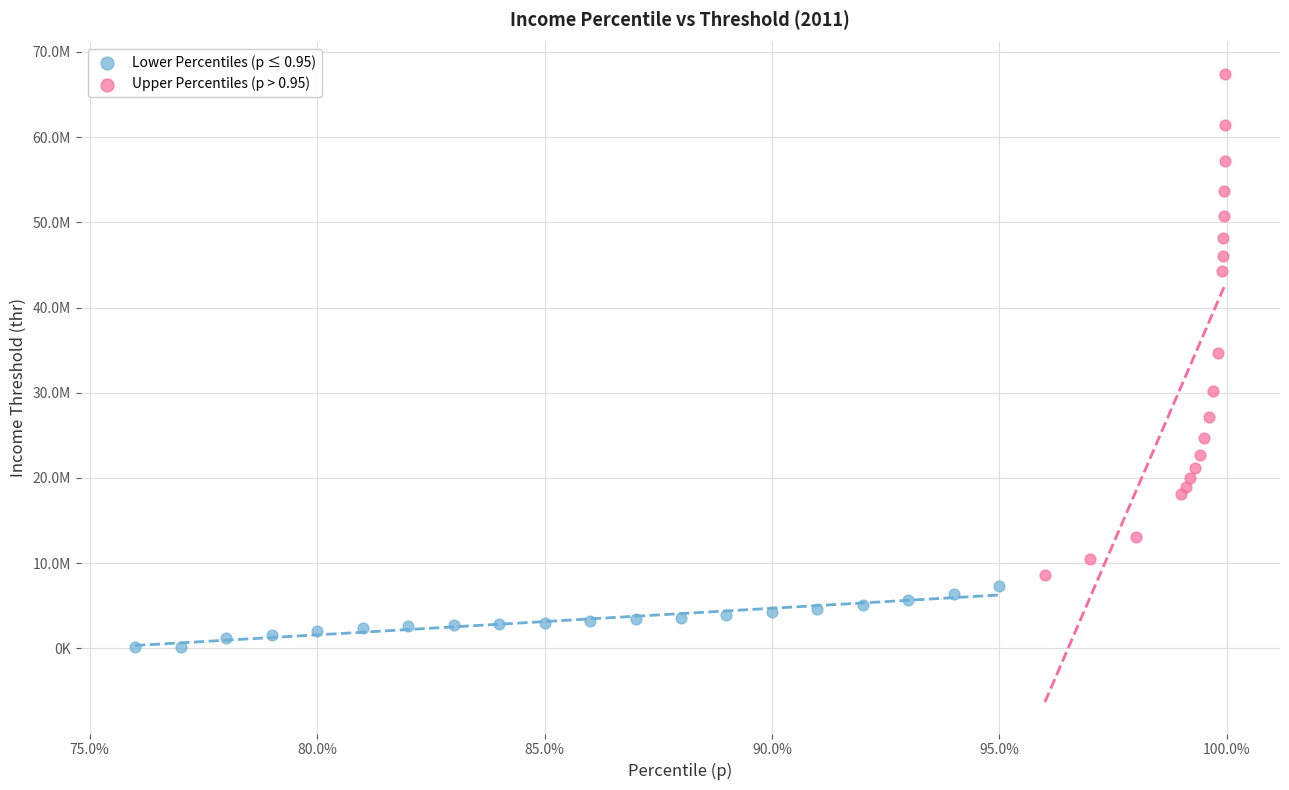

Which series reaches the maximum Y coordinate?

Upper Percentiles (p > 0.95)